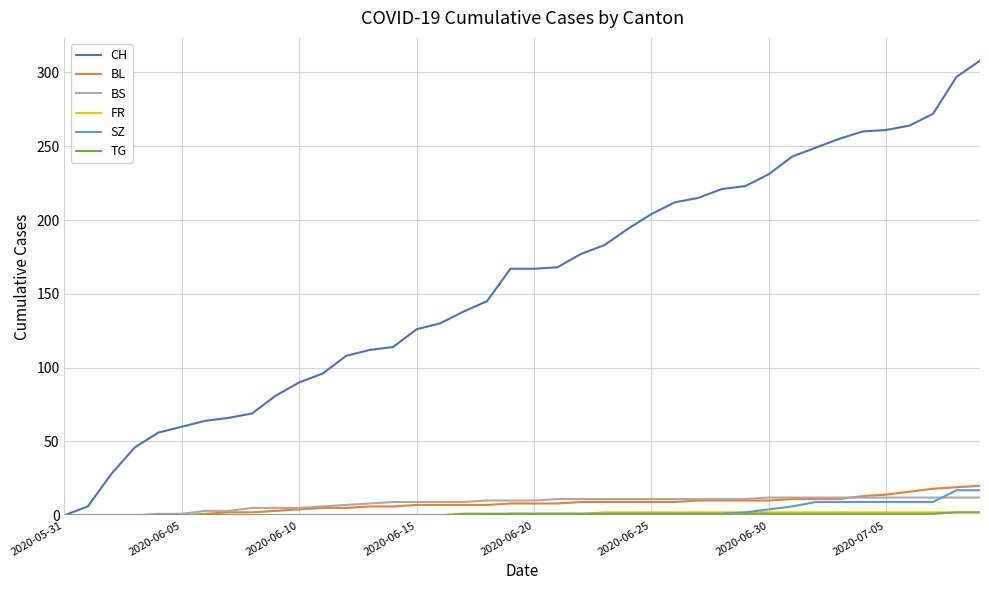

Which series has the largest total across all categories?

CH